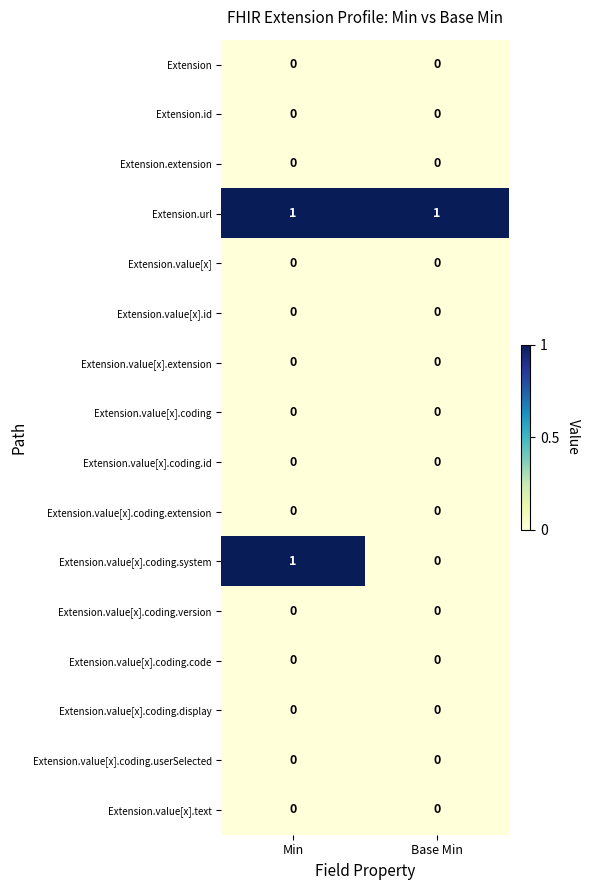

Which series has the largest range (max minus min)?

Extension.value[x].coding.system